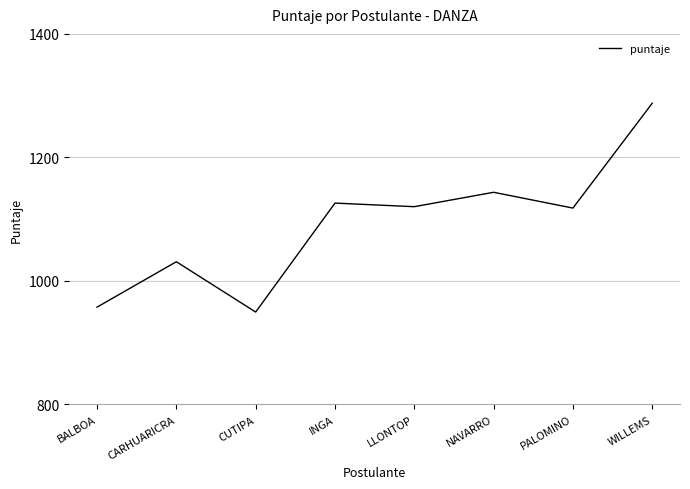

What is the sum of the values at PALOMINO and WILLEMS?

2405.8